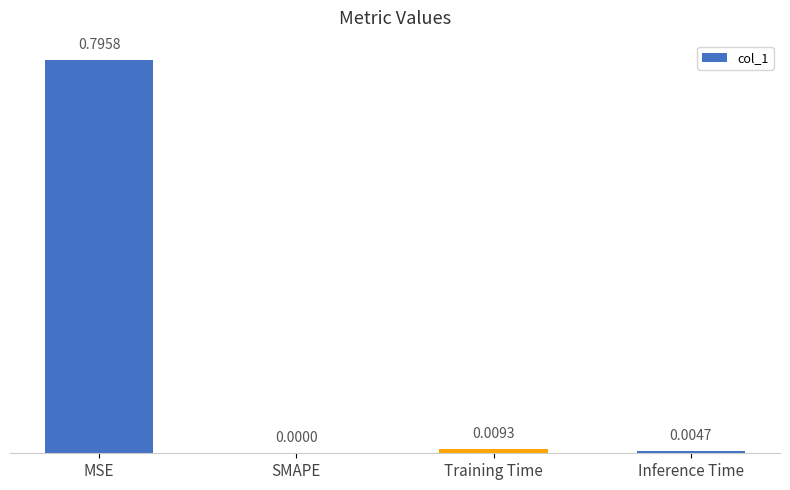

Which category has the highest value across all series?

MSE